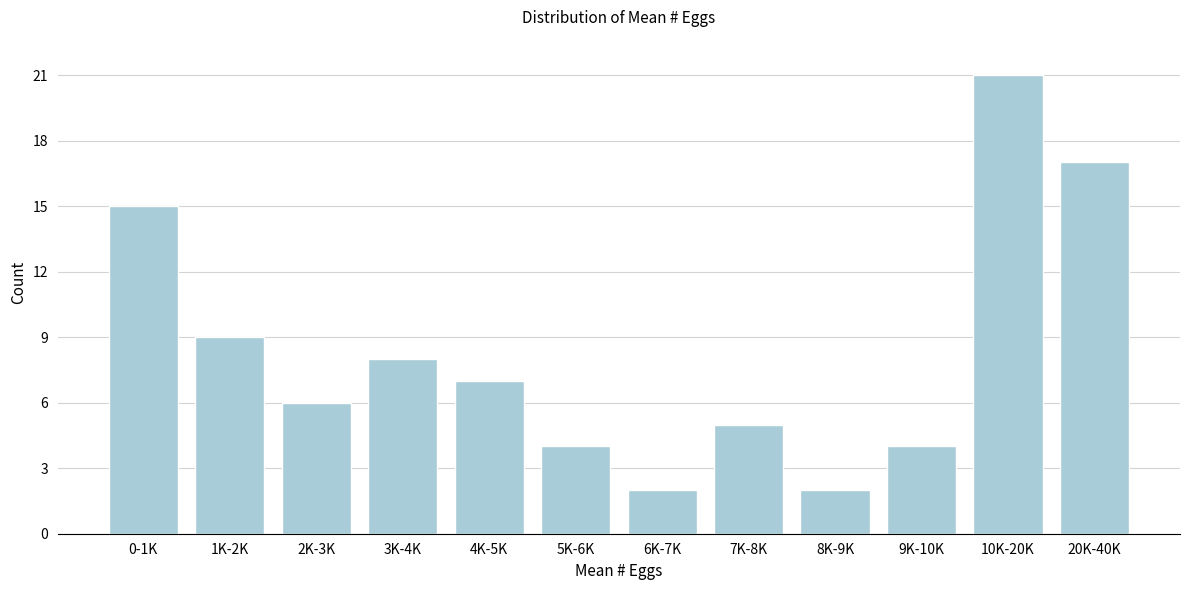

Reading right to left, what are all the values shown in this chart?

20K-40K=17	10K-20K=21	9K-10K=4	8K-9K=2	7K-8K=5	6K-7K=2	5K-6K=4	4K-5K=7	3K-4K=8	2K-3K=6	1K-2K=9	0-1K=15